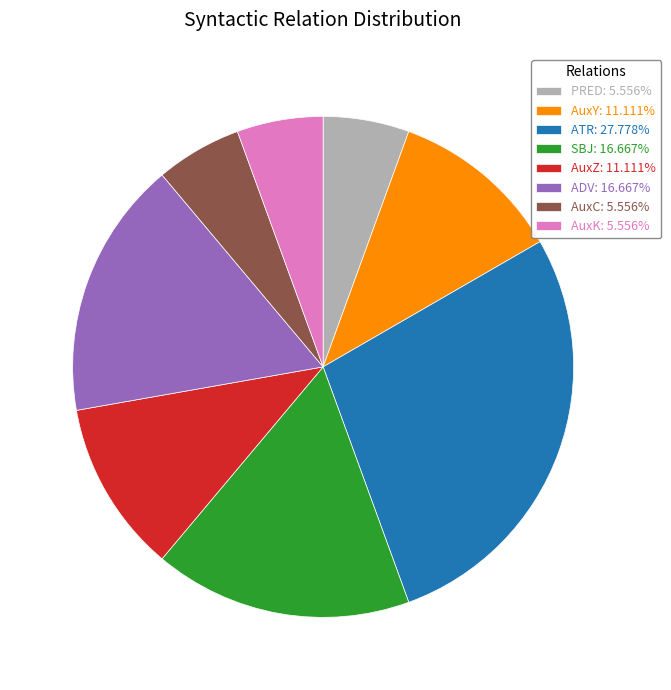

Does AuxZ: 11.111% account for over 50% of the chart?

No